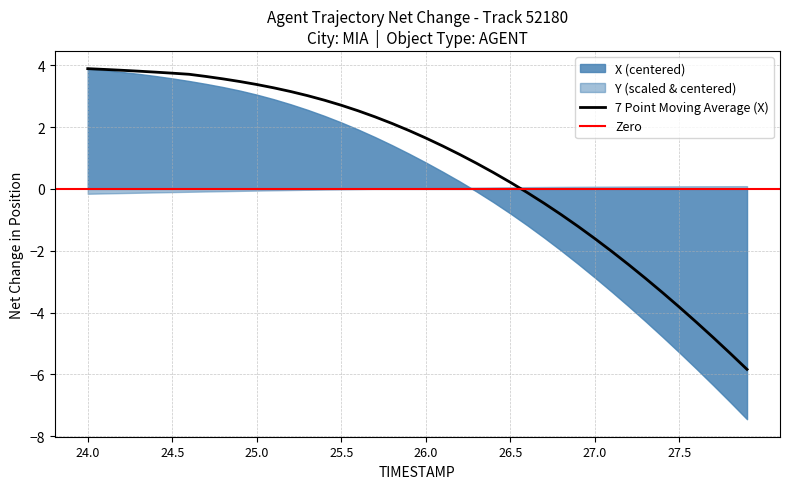

What is the sum of the values at 24.6 and 24.5?

7.4